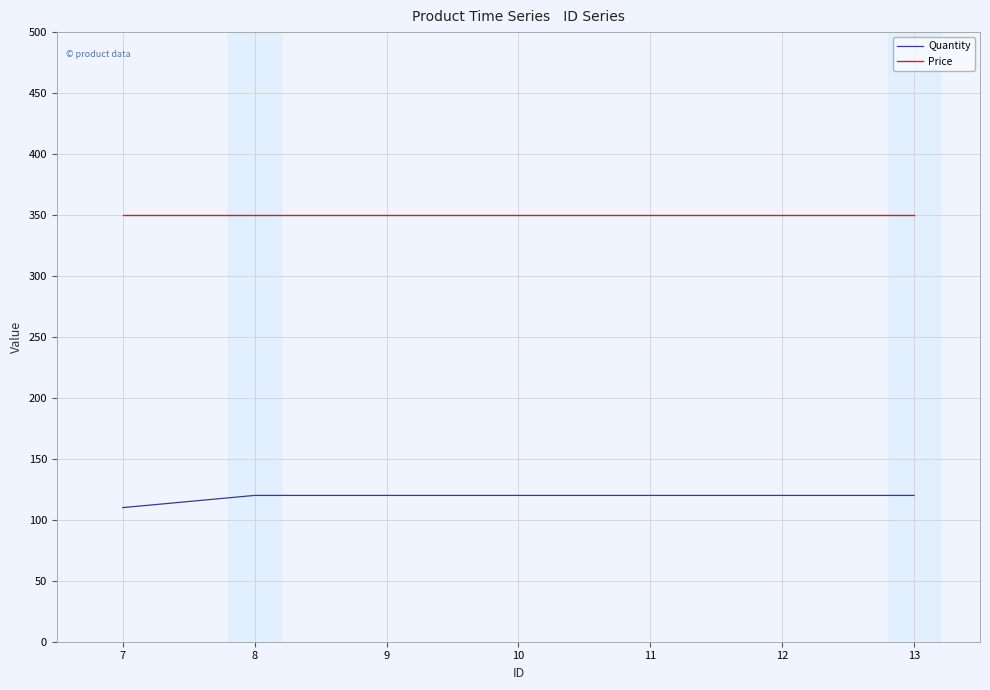

At 13, list the series in order from largest to smallest.

Price, Quantity